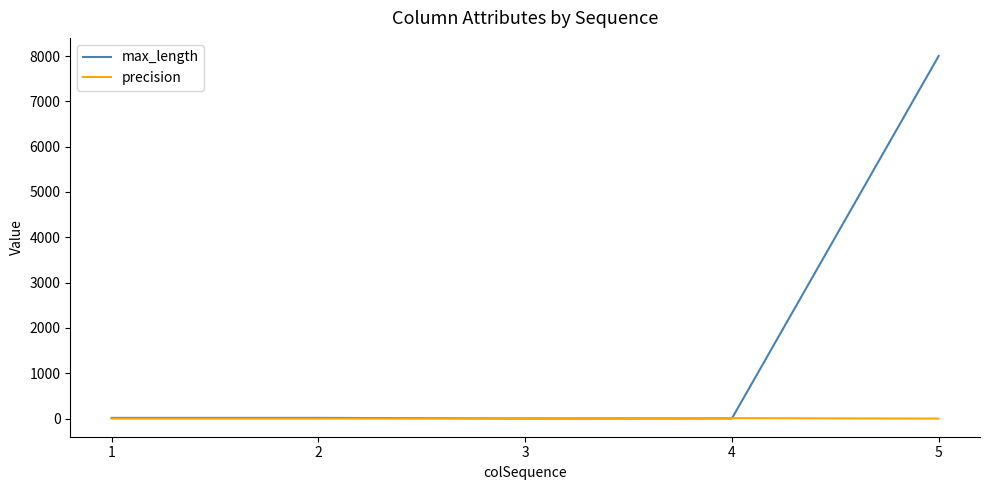

Which series has the largest total across all categories?

max_length